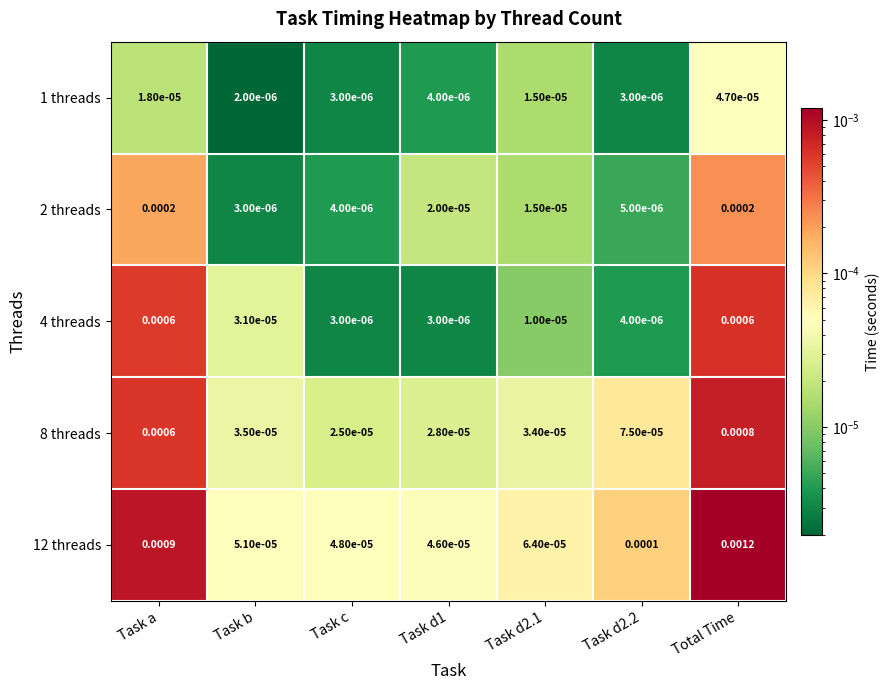

Which label corresponds to the smallest value in the chart?

Task b